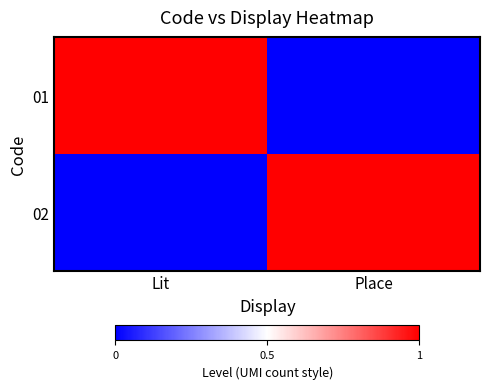

Between Lit and Place, which is larger?

Lit